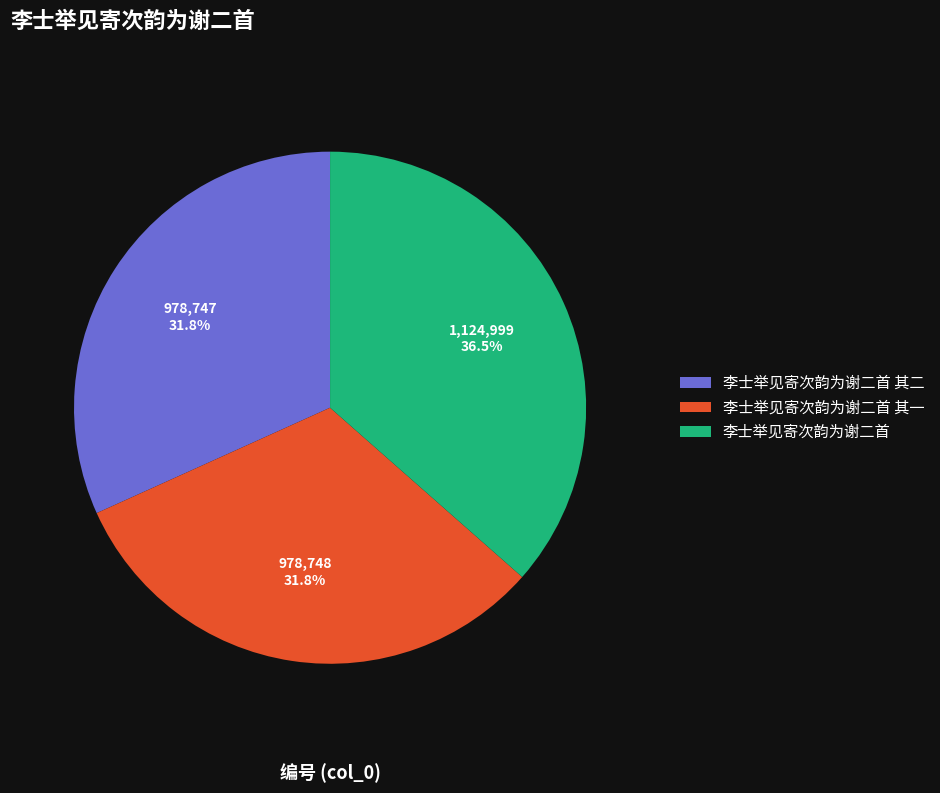

Which has a higher value, 李士举见寄次韵为谢二首 or 李士举见寄次韵为谢二首 其一?

李士举见寄次韵为谢二首